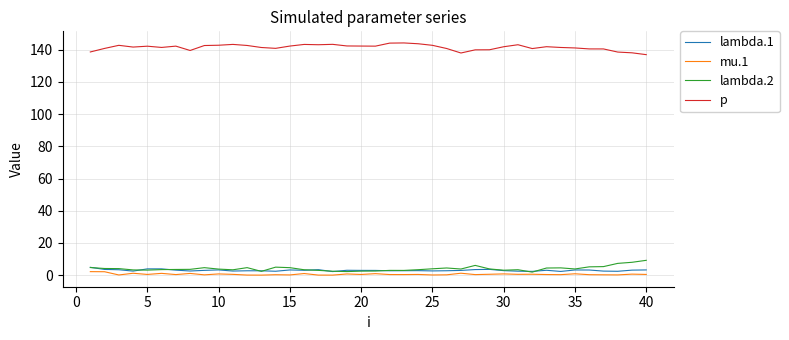

What is the maximum value for p?

144.3